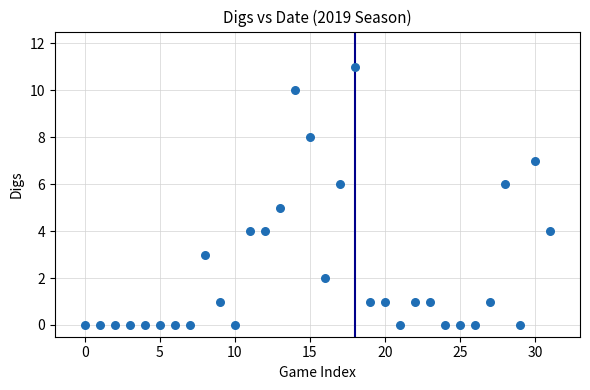

What is the range of Y values (max minus min)?

11